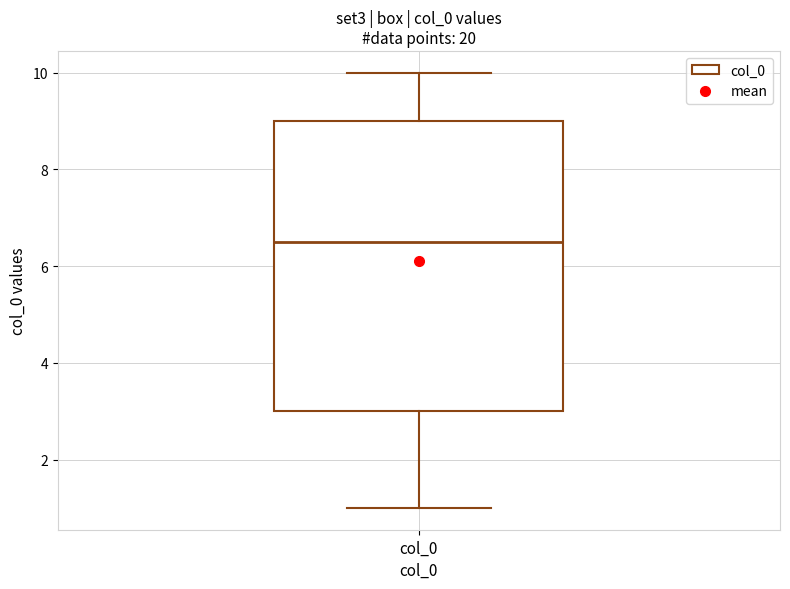

Read this box plot against the y-axis: the position of the median line, the range covered by the box, and the ends of both whiskers. The values are not printed on the chart, so give them approximately, as read against the axis.

median 6.6, box 3.0 to 9.0, whiskers 1.0 to 10.0